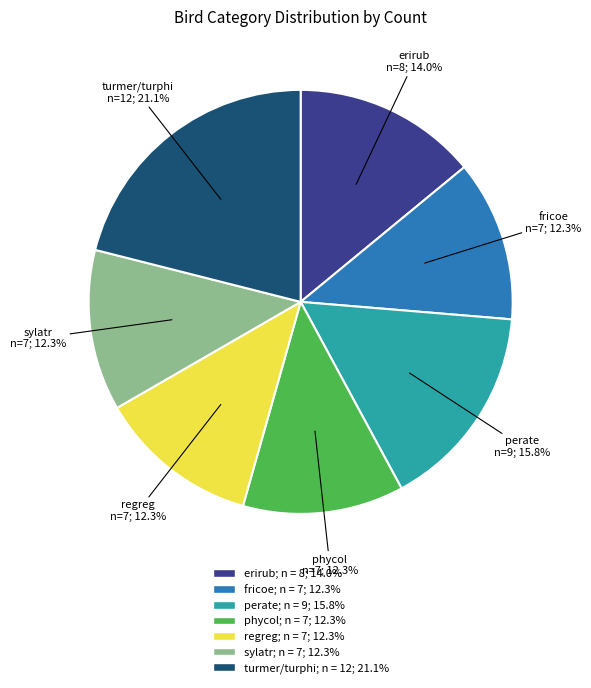

Which category has the biggest portion of the pie?

turmer/turphi